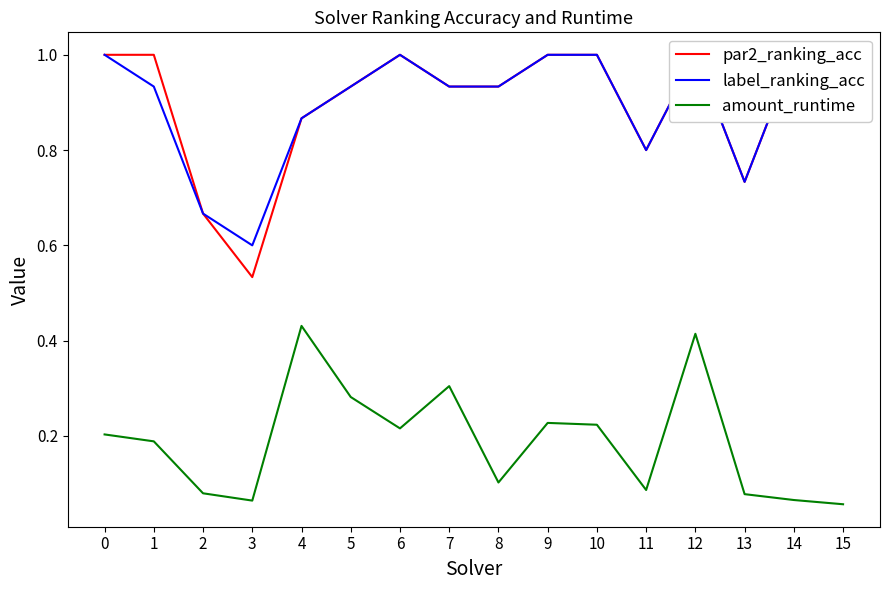

What is the difference between the highest and lowest values at 14?

0.9